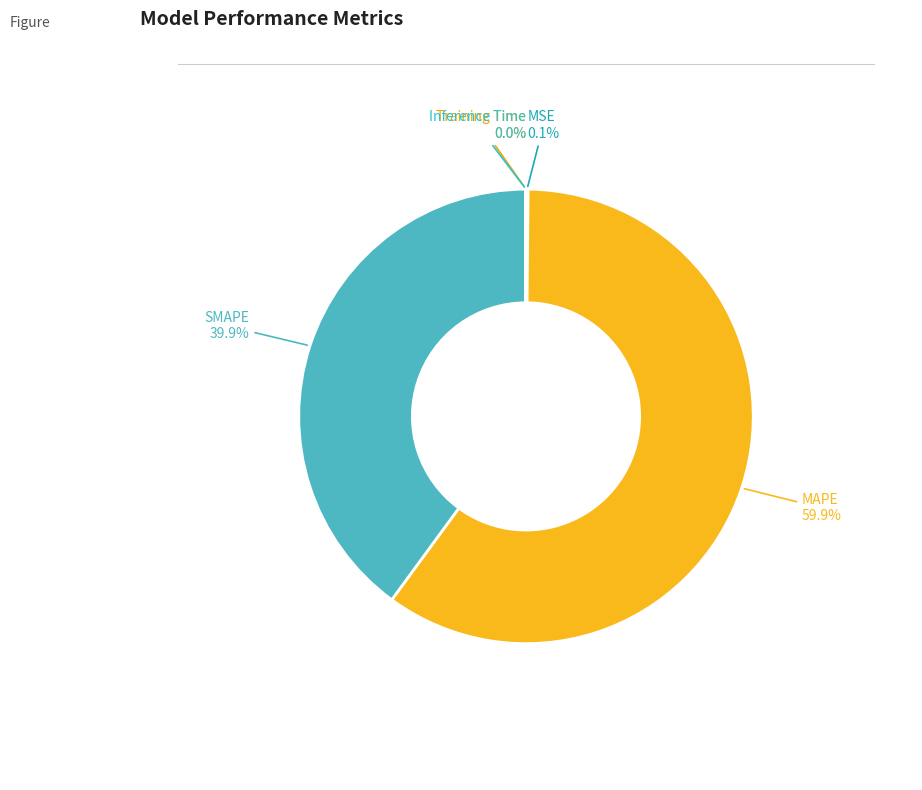

What percentage is NOT represented by SMAPE?

60.1%